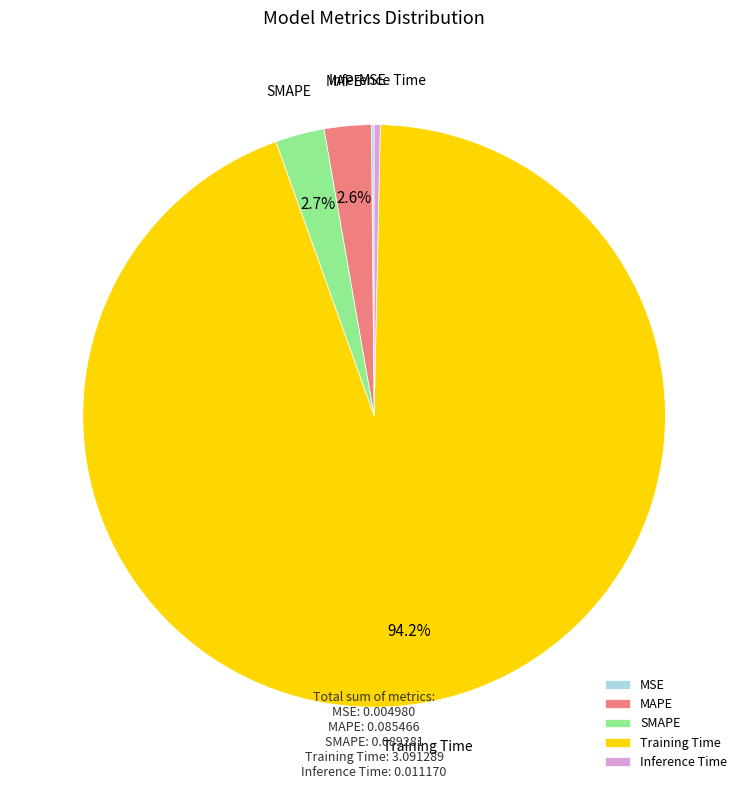

Which category has the biggest portion of the pie?

Training Time